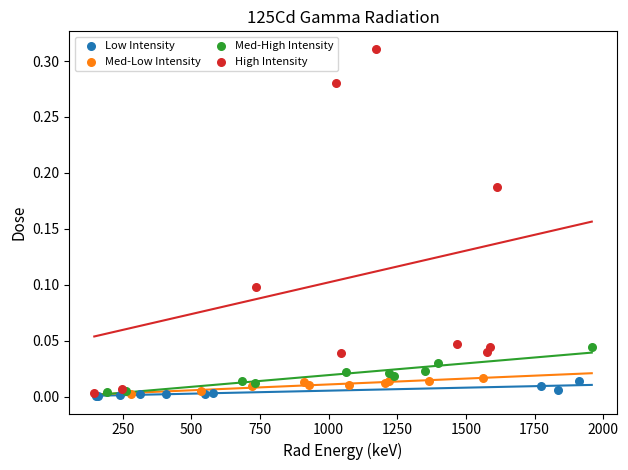

Which series has the widest spread of Y values?

High Intensity